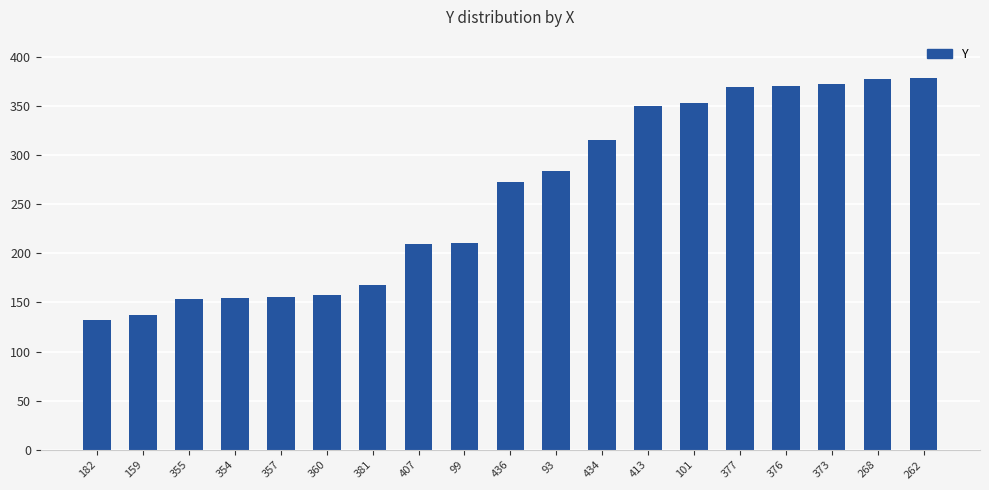

What value does the data have at 262, to the nearest 5?

380